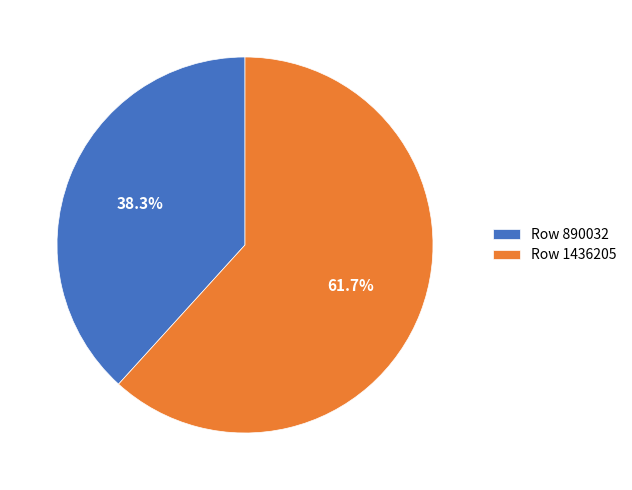

Do Row 1436205 and Row 890032 together represent more than half of the pie?

Yes